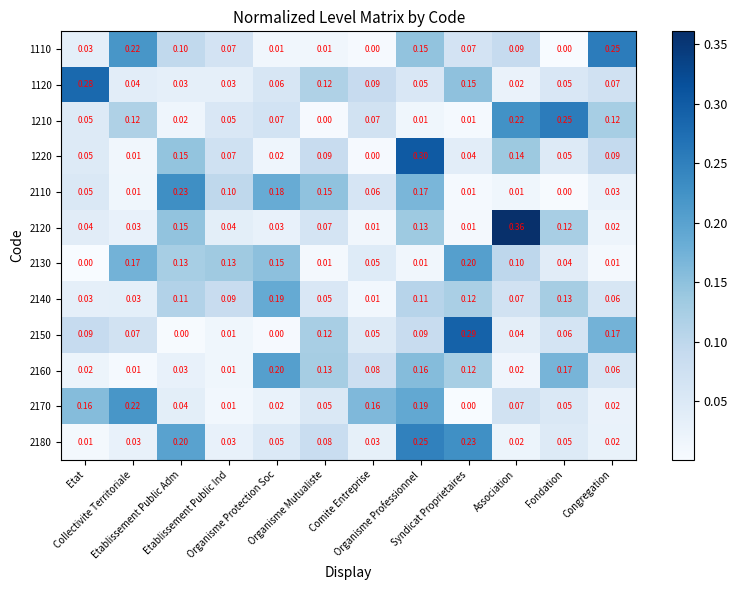

How many categories are shown in the chart?

12